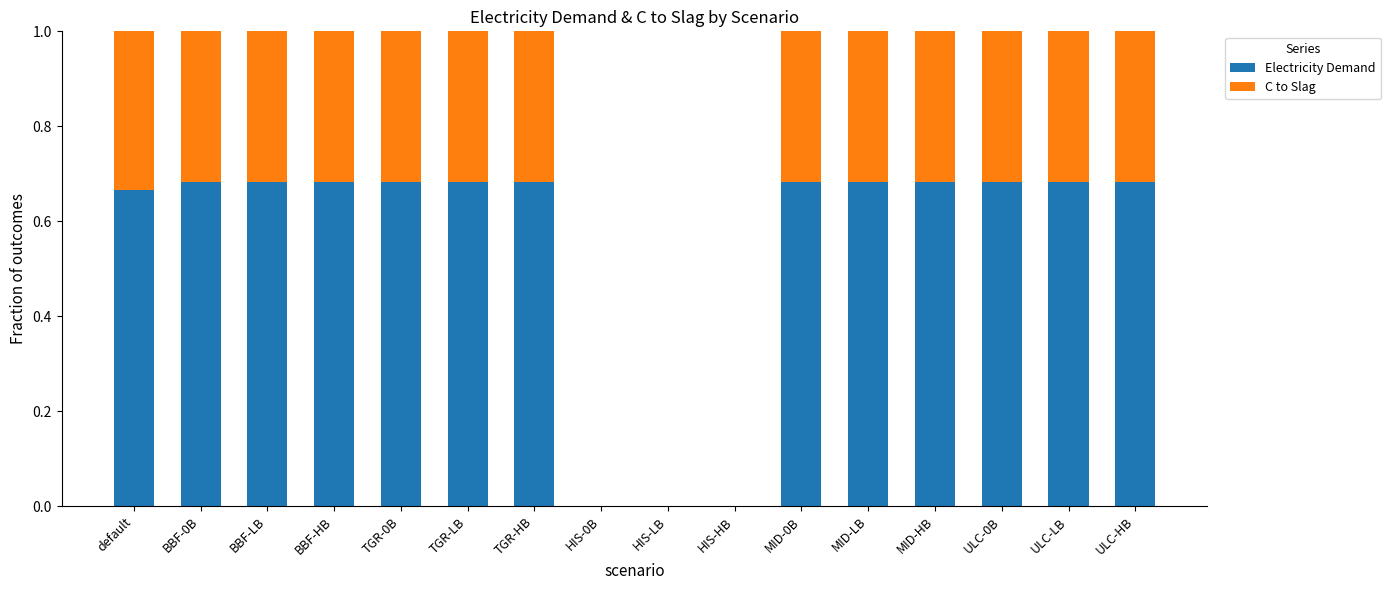

True or false: Electricity Demand has a value of 1.0 at BBF-LB.

False